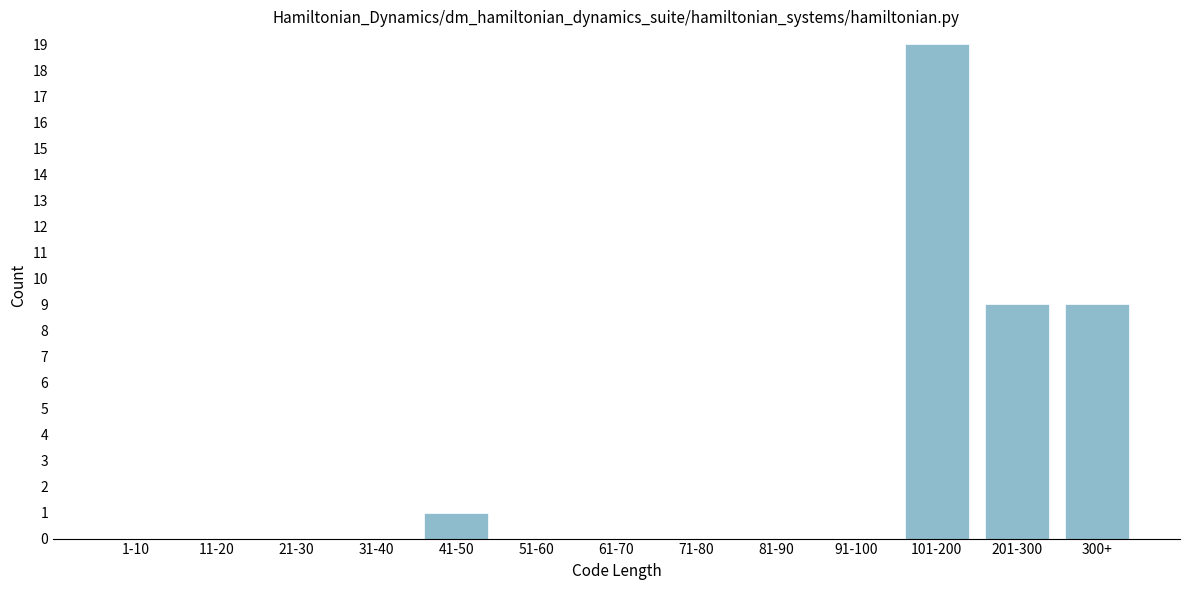

Reading left to right, extract all data points from this chart.

1-10=0	11-20=0	21-30=0	31-40=0	41-50=1	51-60=0	61-70=0	71-80=0	81-90=0	91-100=0	101-200=19	201-300=9	300+=9